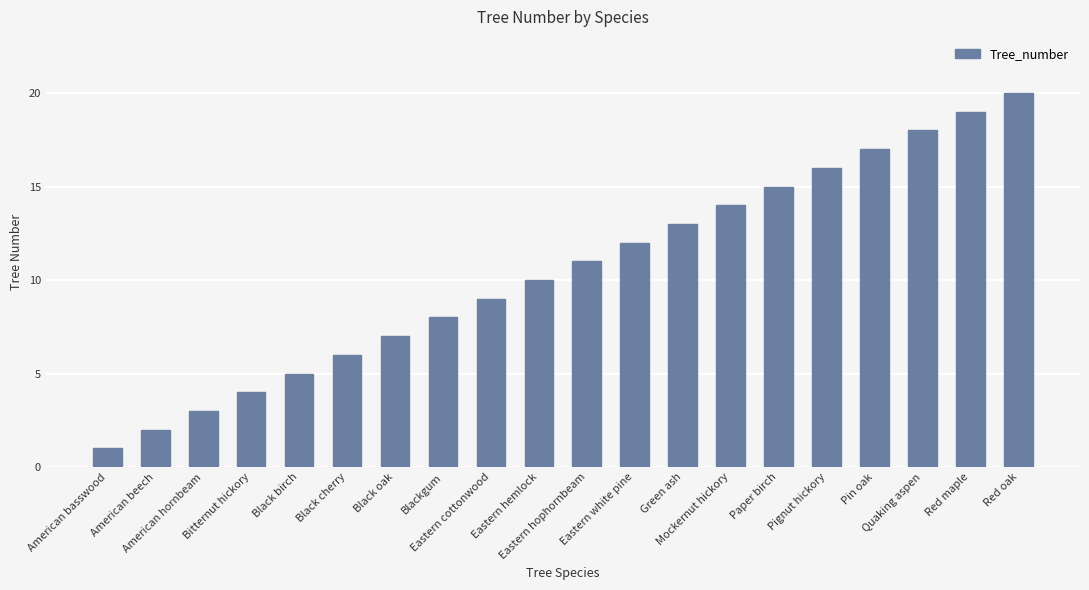

What is the label of the 15th bar from the right?

Black cherry